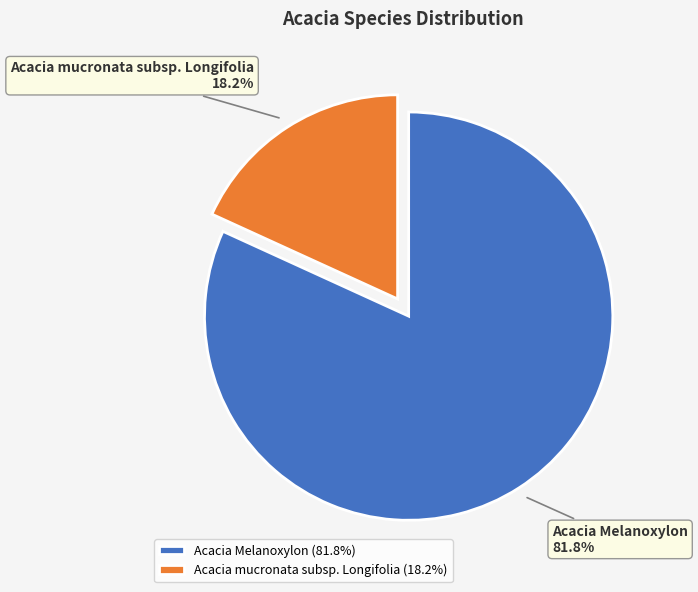

Which category has the smallest portion of the pie?

Acacia mucronata subsp. Longifolia